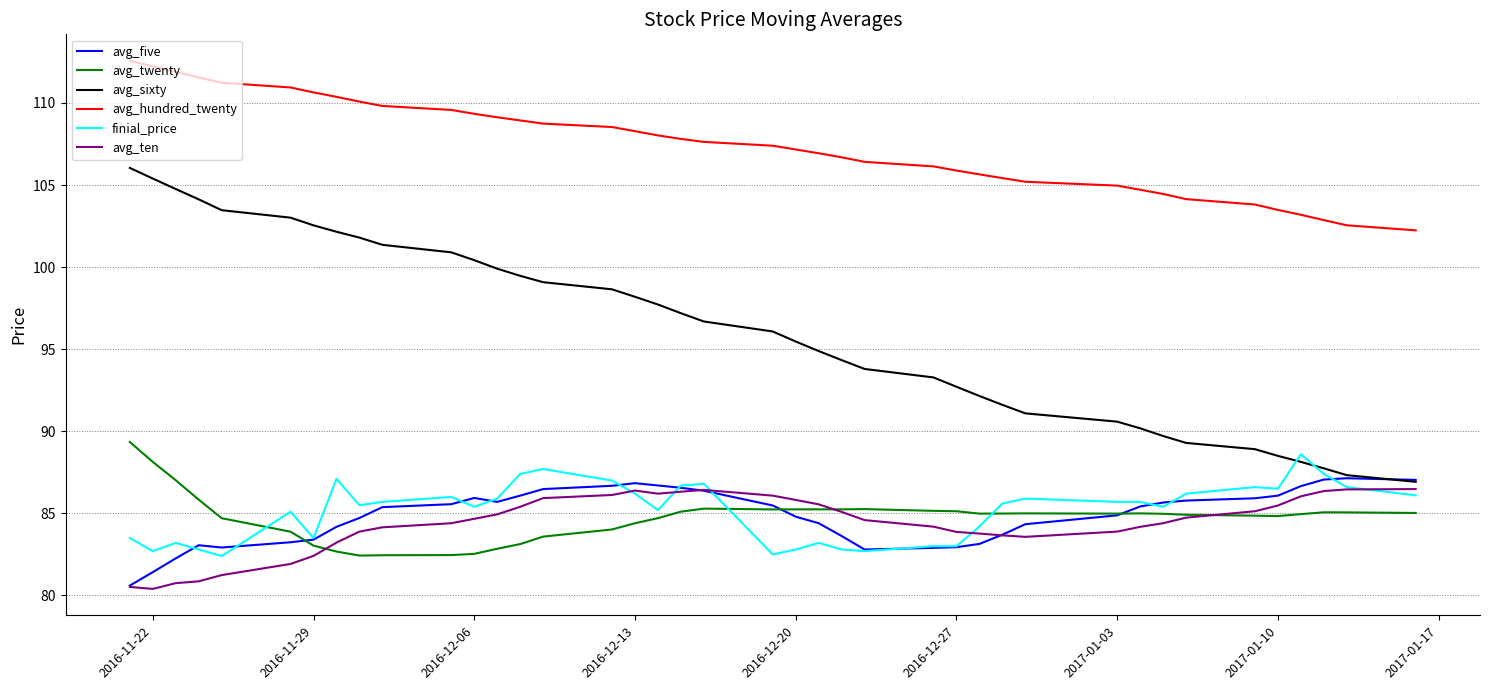

Does the chart have visible grid lines?

Yes